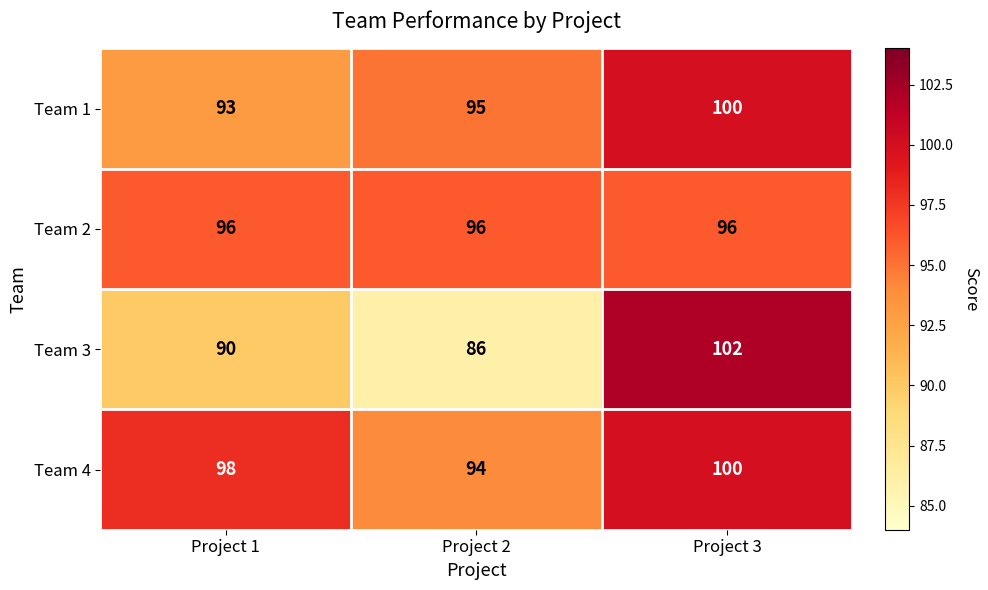

Between Project 1 and Project 3, which series saw the biggest shift?

Team 3